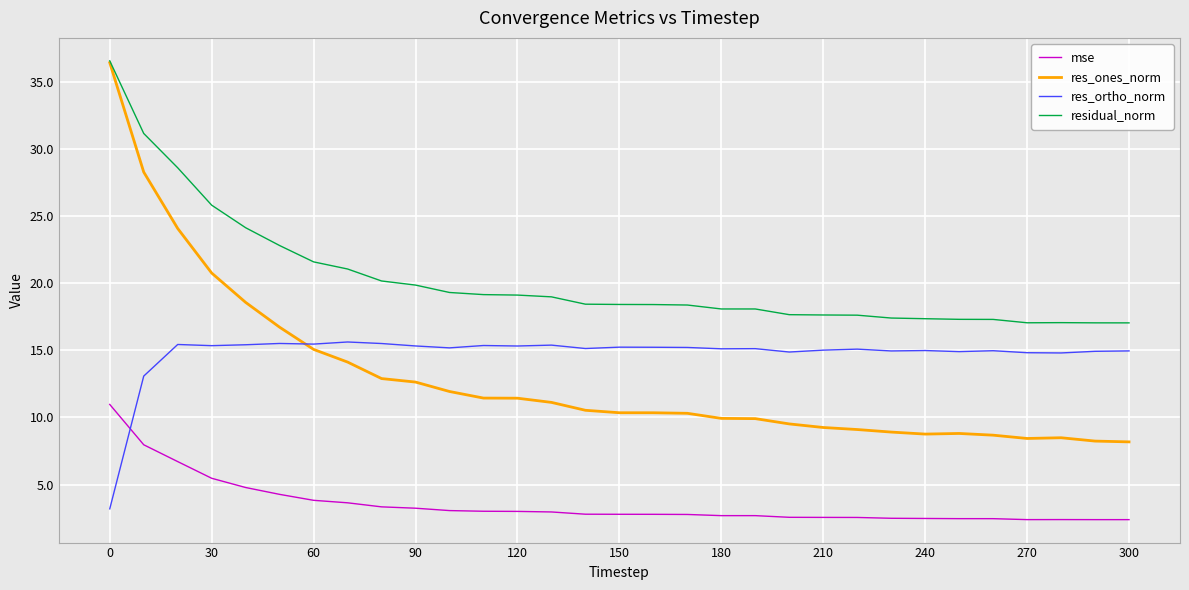

Which series has the largest total across all categories?

residual_norm